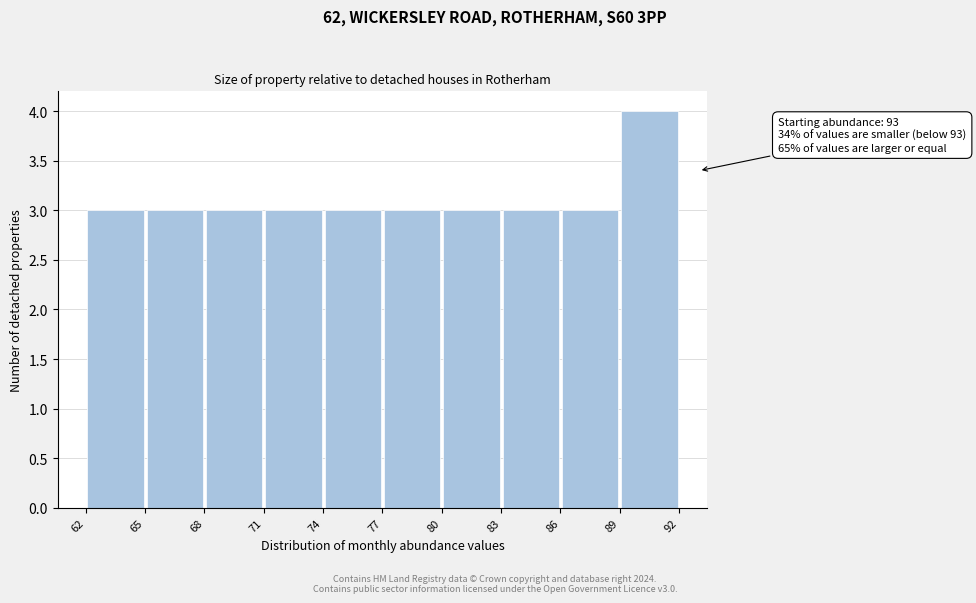

Which range on the x-axis has the tallest bar?

89 to 92